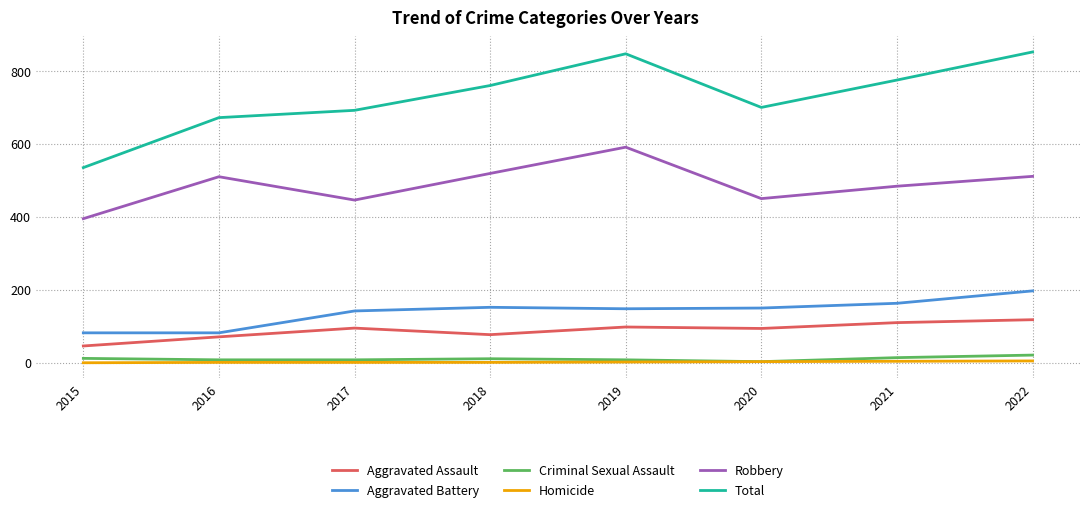

Between 2015 and 2020, which series saw the biggest shift?

Total